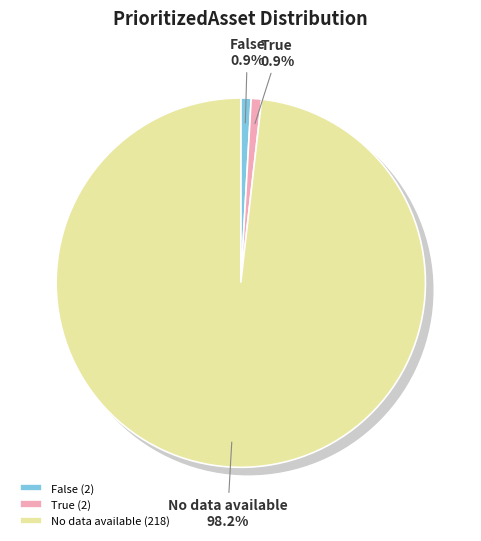

Is True the majority of the pie?

No